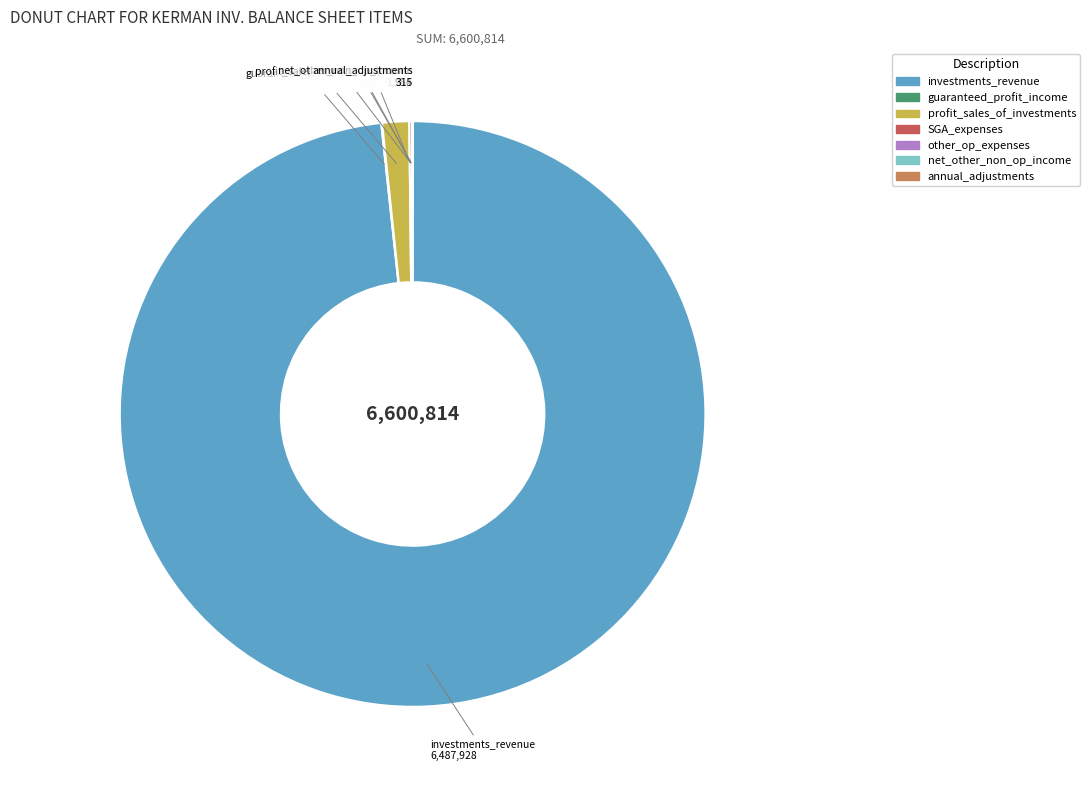

What is the largest slice in the pie chart?

investments_revenue